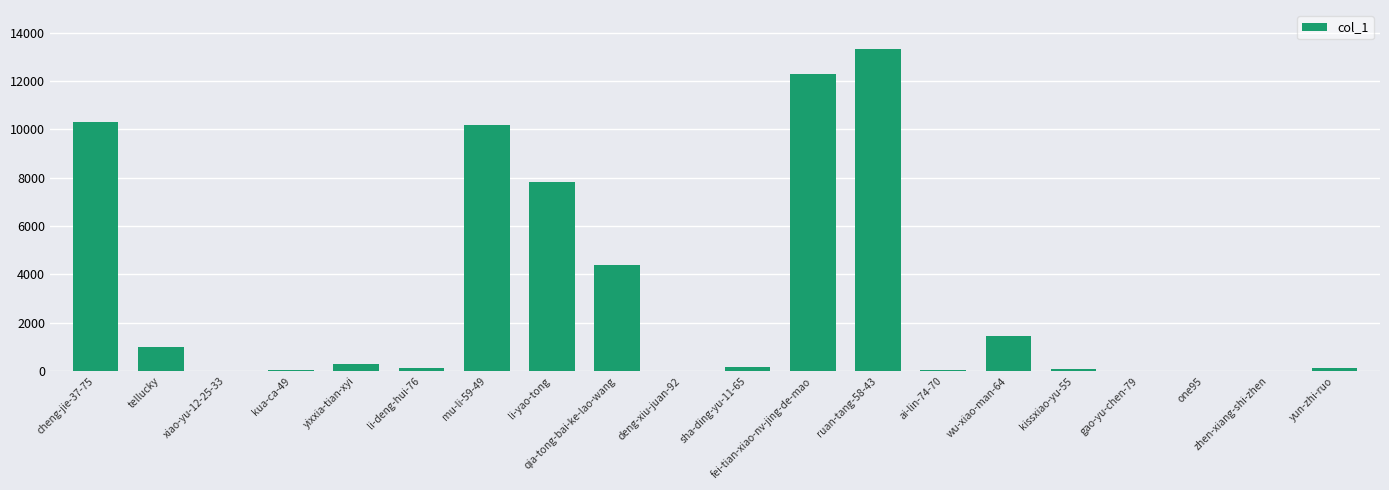

What is the maximum value shown in the chart?

13340